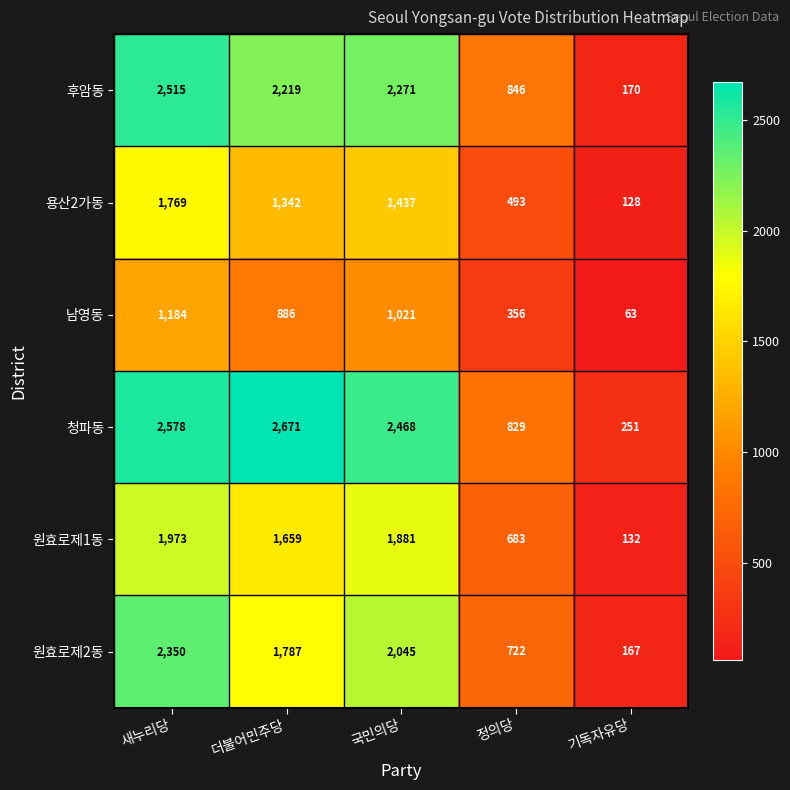

At which label does 청파동 reach its peak?

더불어민주당